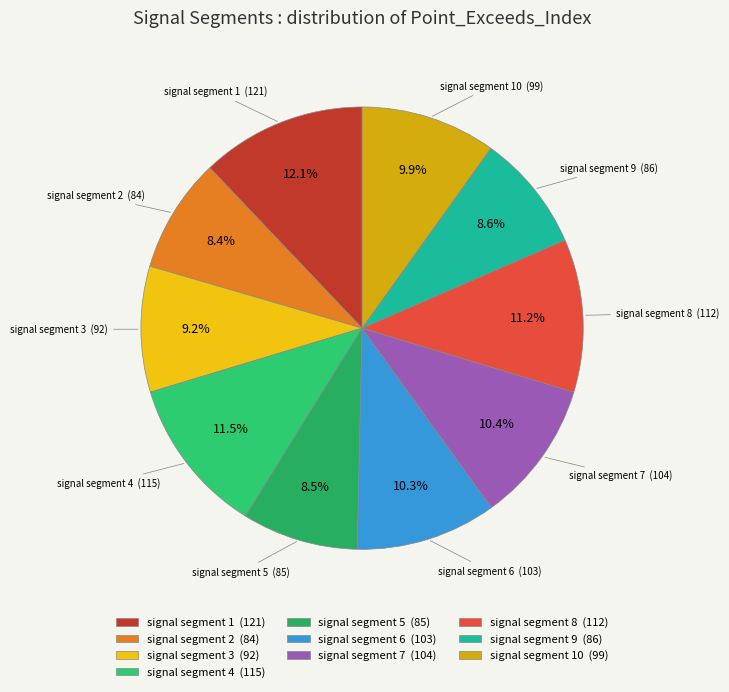

What percentage is the signal segment 9 slice, to the nearest percent?

9%